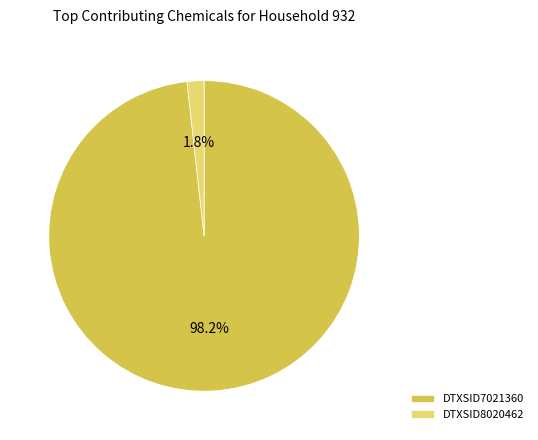

What percentage is the DTXSID7021360 slice, to the nearest percent?

98%